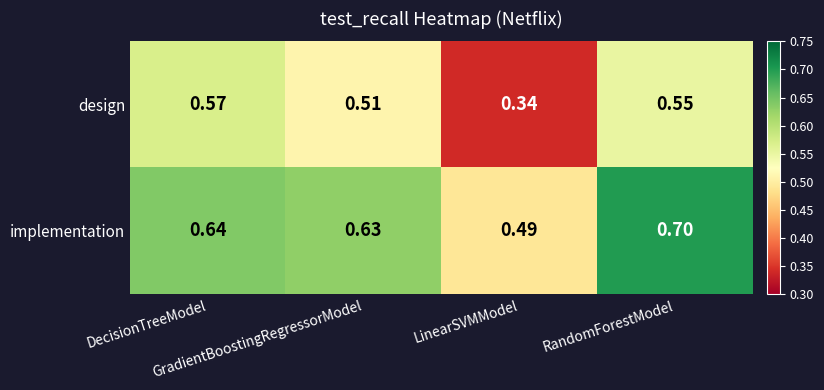

What is the total value across all series at GradientBoostingRegressorModel?

1.1